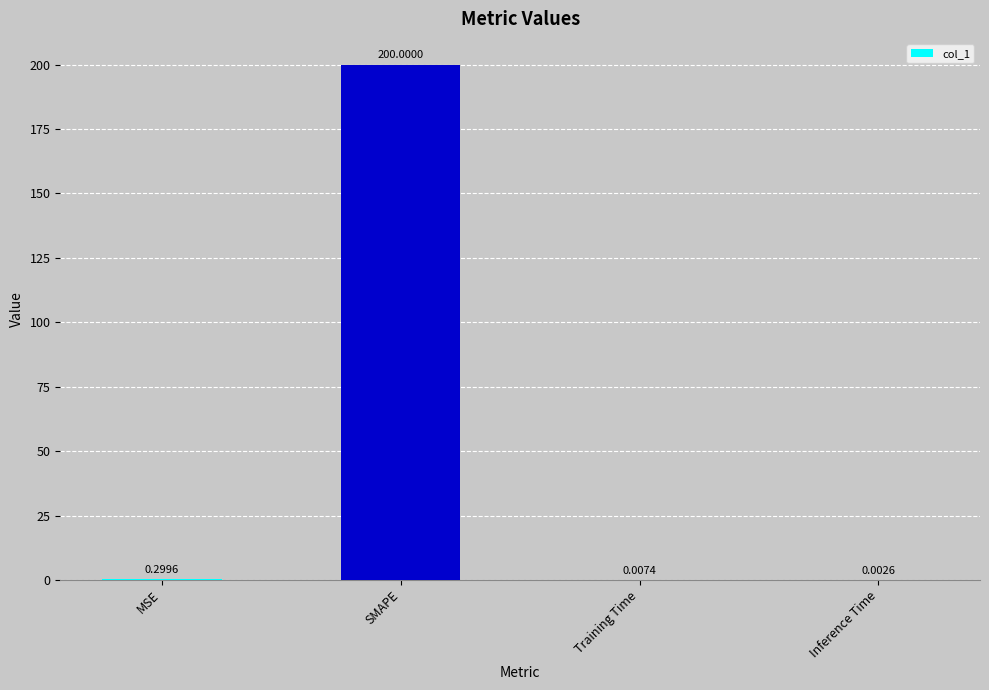

Which label corresponds to the largest value in the chart?

SMAPE